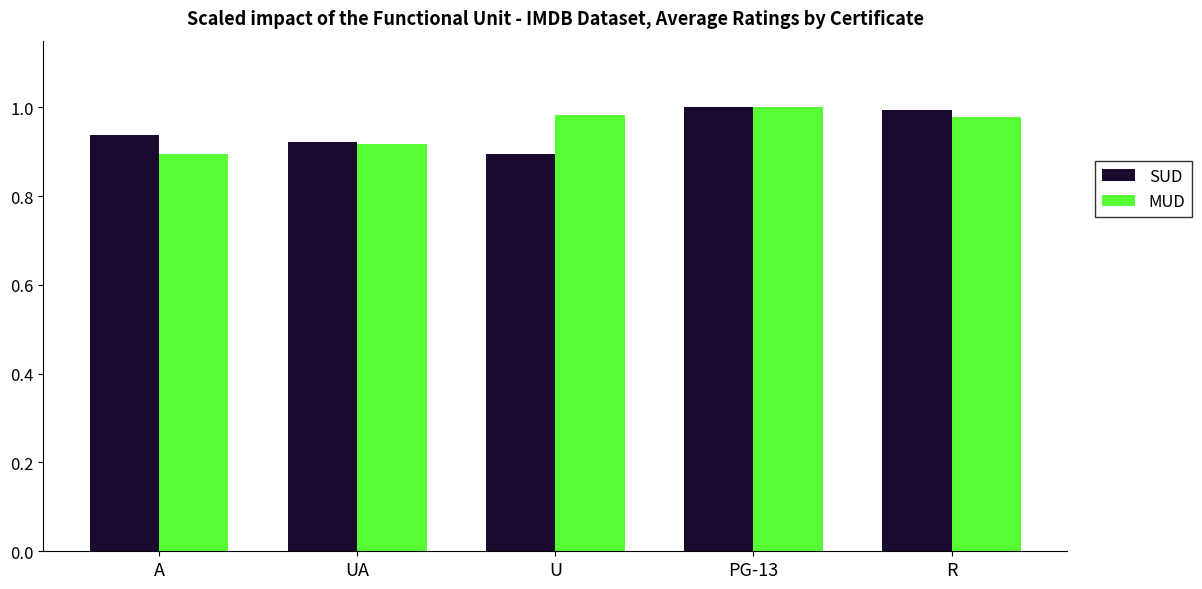

The SUD series shows 1.0 at PG-13. True or false?

True